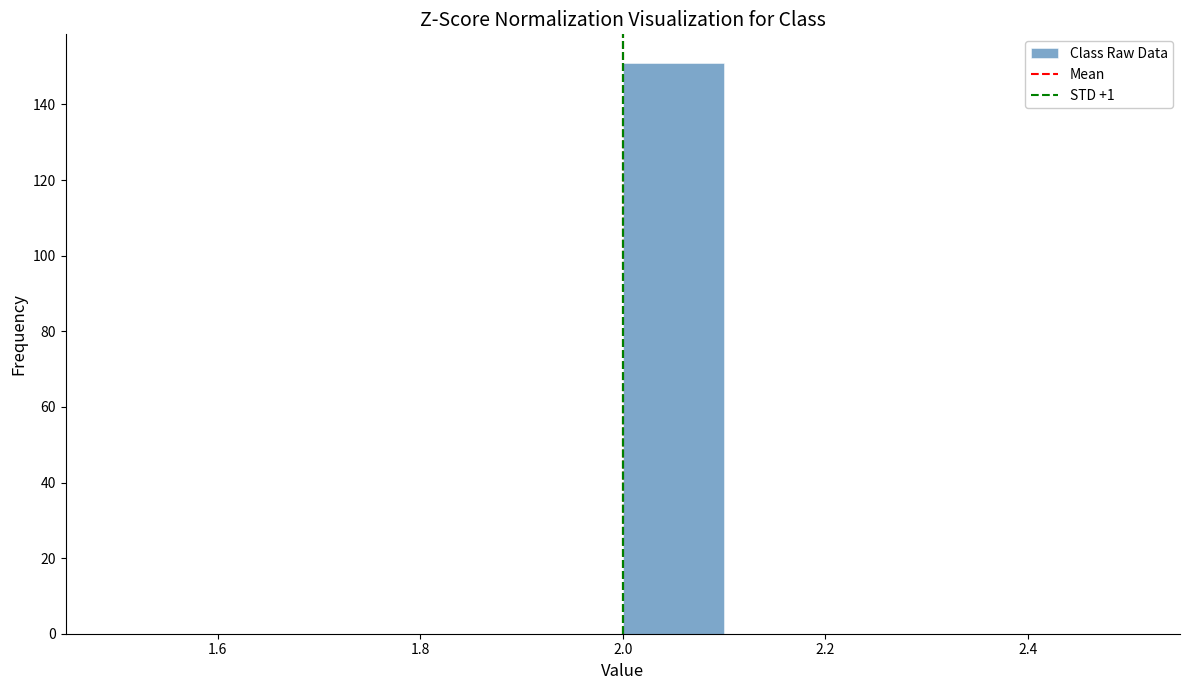

Reading left to right, list every bar in this chart as the range it spans on the x-axis followed by its height. The values are not printed on the chart, so give them approximately, as read against the axis.

1.5 to 1.6: 0
1.6 to 1.7: 0
1.7 to 1.8: 0
1.8 to 1.9: 0
1.9 to 2.0: 0
2.0 to 2.1: 152
2.1 to 2.2: 0
2.2 to 2.3: 0
2.3 to 2.4: 0
2.4 to 2.5: 0